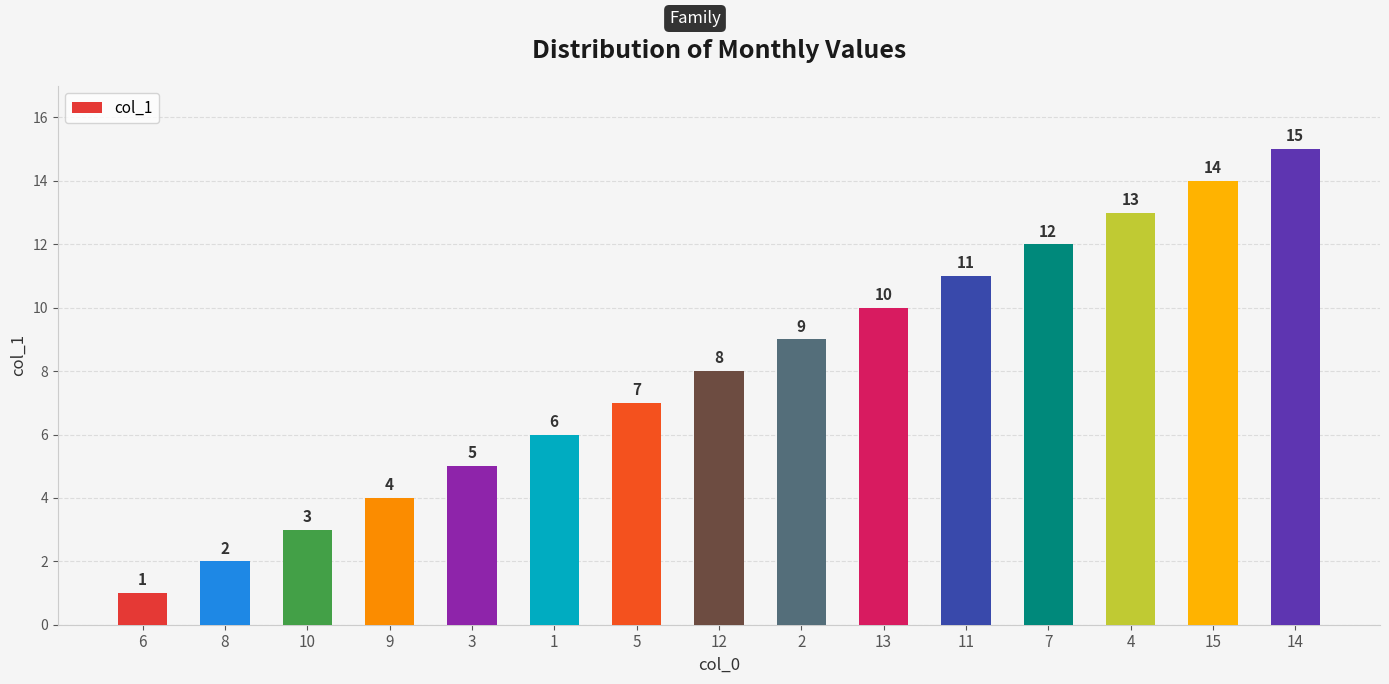

List the labels in order of value, largest first.

14, 15, 4, 7, 11, 13, 2, 12, 5, 1, 3, 9, 10, 8, 6